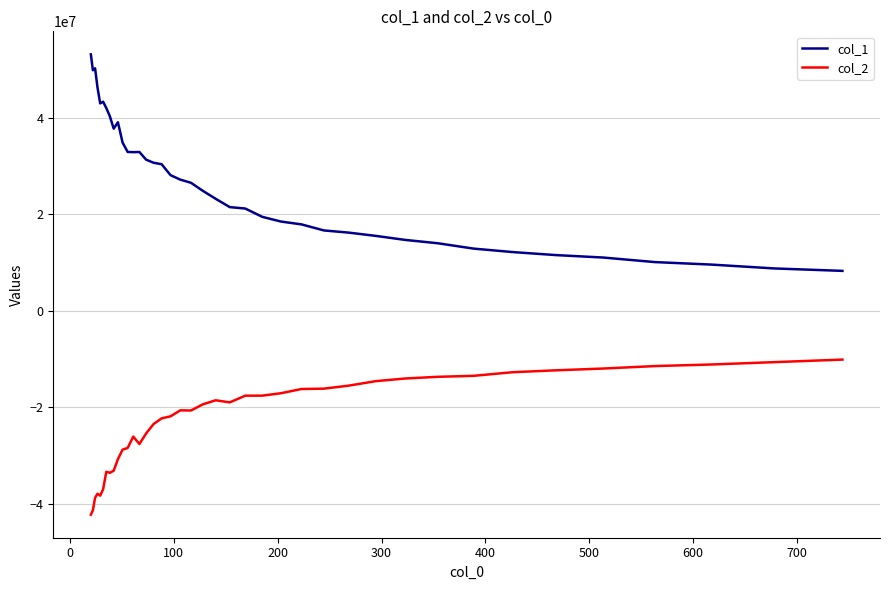

What is the highest value of the col_2 series?

-10086196.1